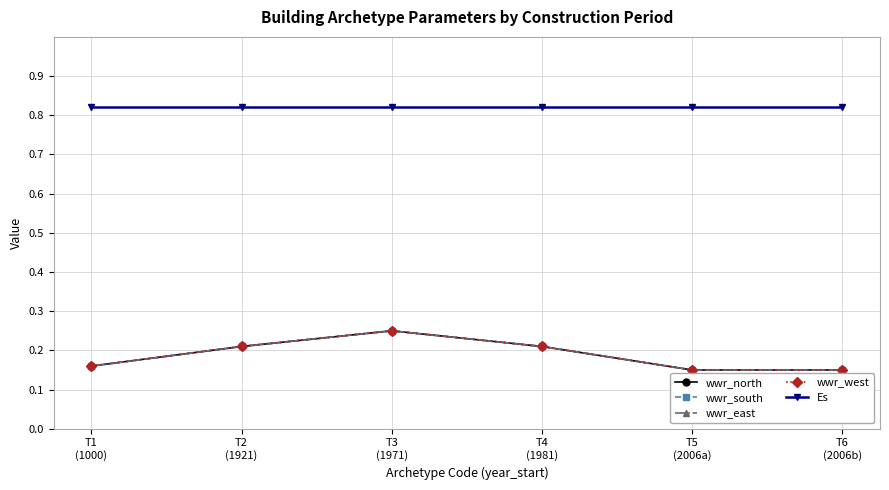

What is the sum of the Es values at T1
(1000) and T4
(1981)?

1.6